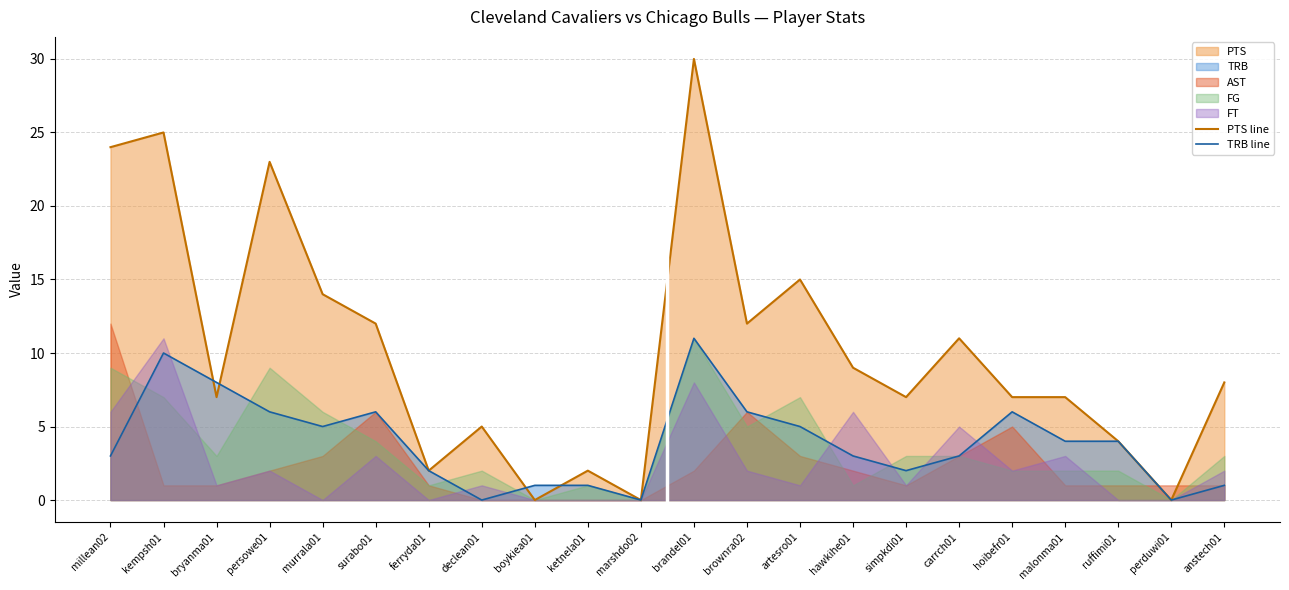

What is the spread (max minus min) of values at malonma01?

3